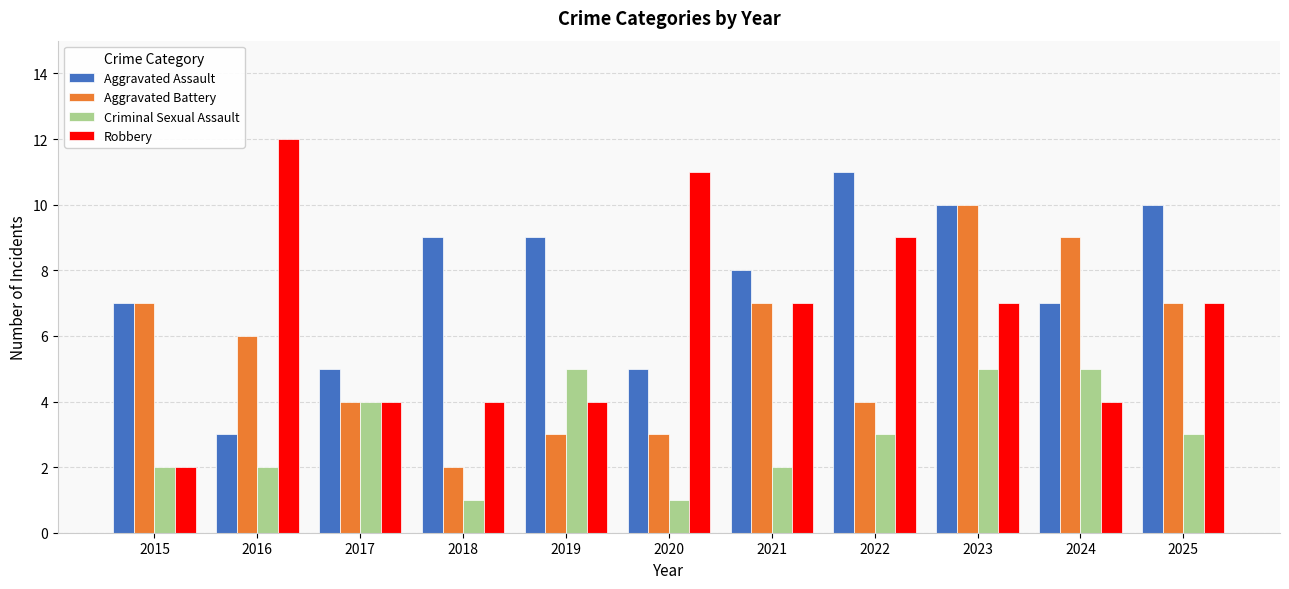

Count the number of data series in this chart.

4